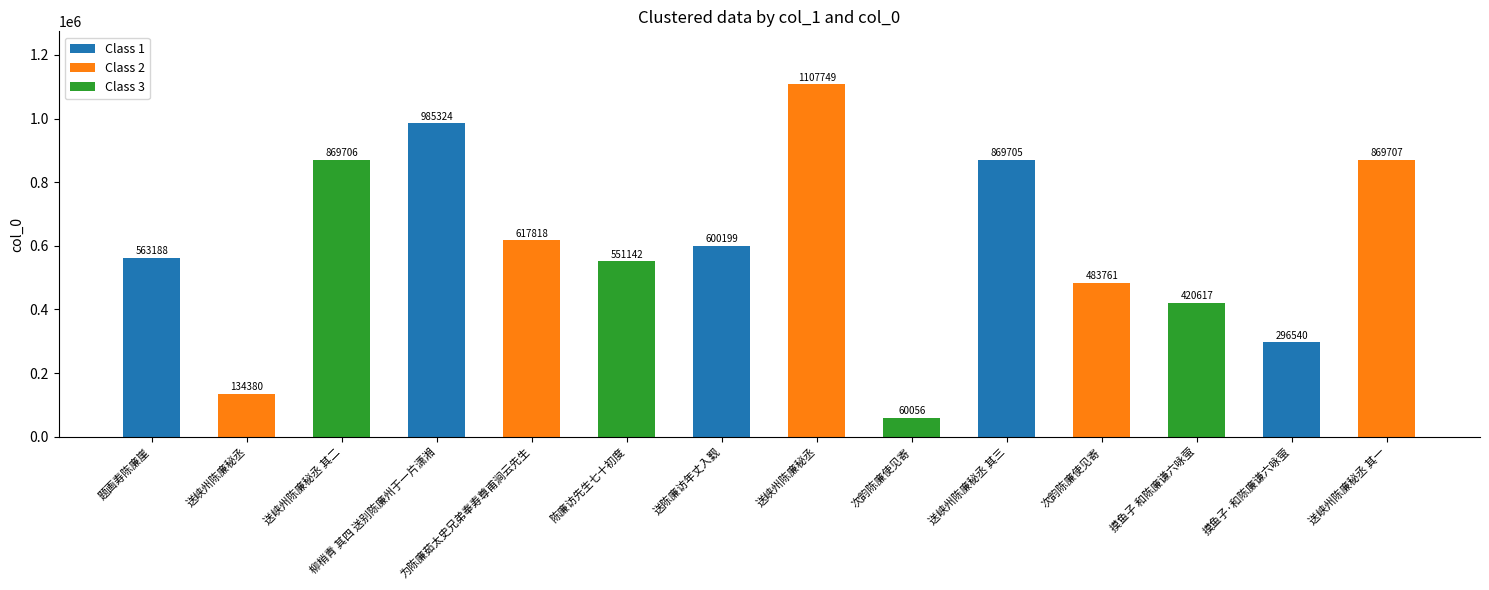

Is it true that the value at 摸鱼子·和陈廉谦六咏萤 is 296540?

True